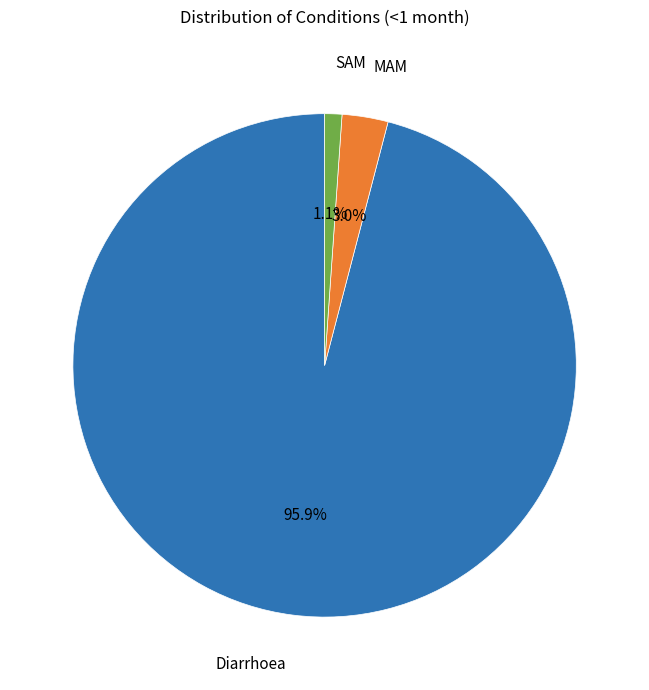

Is there any slice that represents more than half of the pie?

Yes